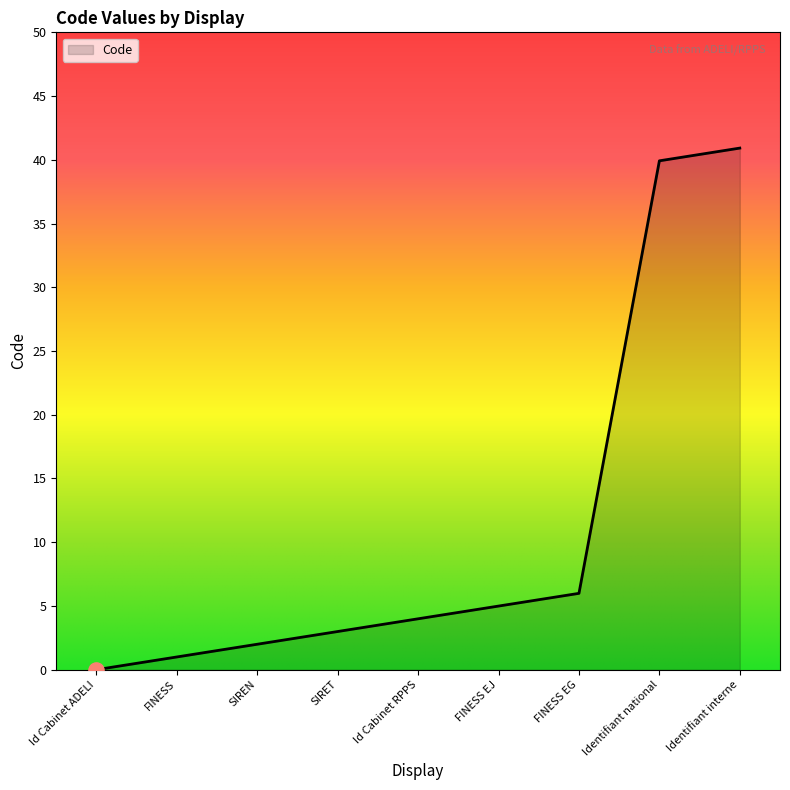

What is the ratio of the value at SIREN to the value at FINESS EJ?

0.4